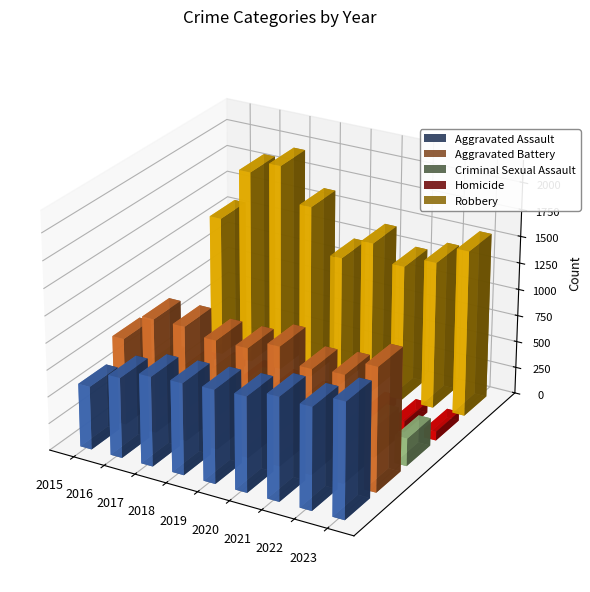

What is the lowest value of the Criminal Sexual Assault series?

249